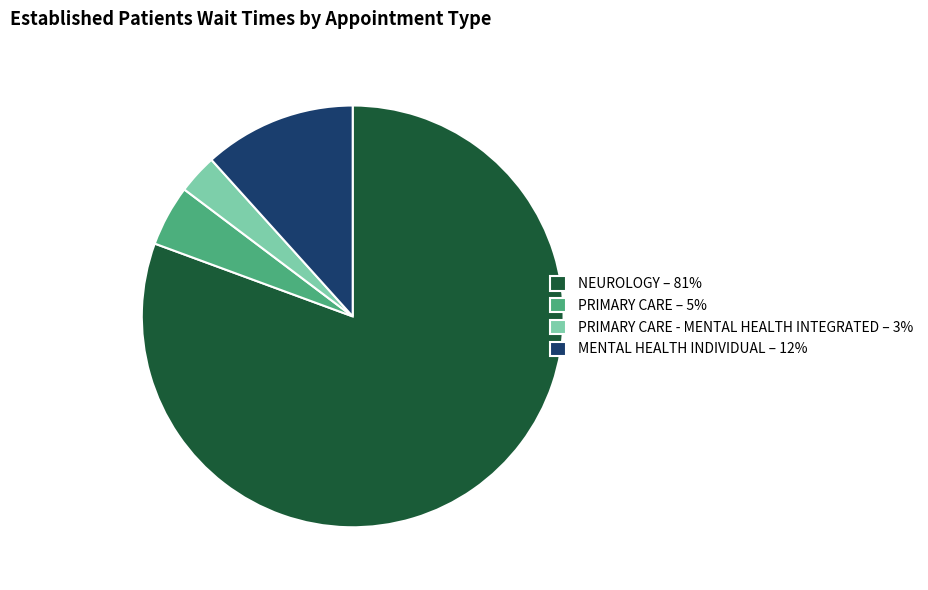

Do MENTAL HEALTH INDIVIDUAL – 12% and NEUROLOGY – 81% together represent more than half of the pie?

Yes